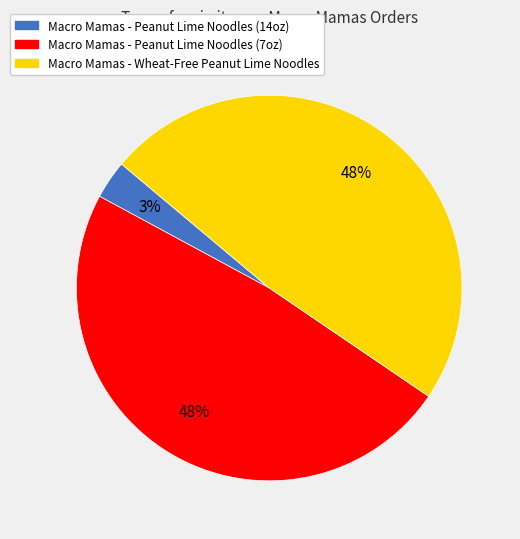

Is Macro Mamas - Peanut Lime Noodles (7oz) the majority of the pie?

No